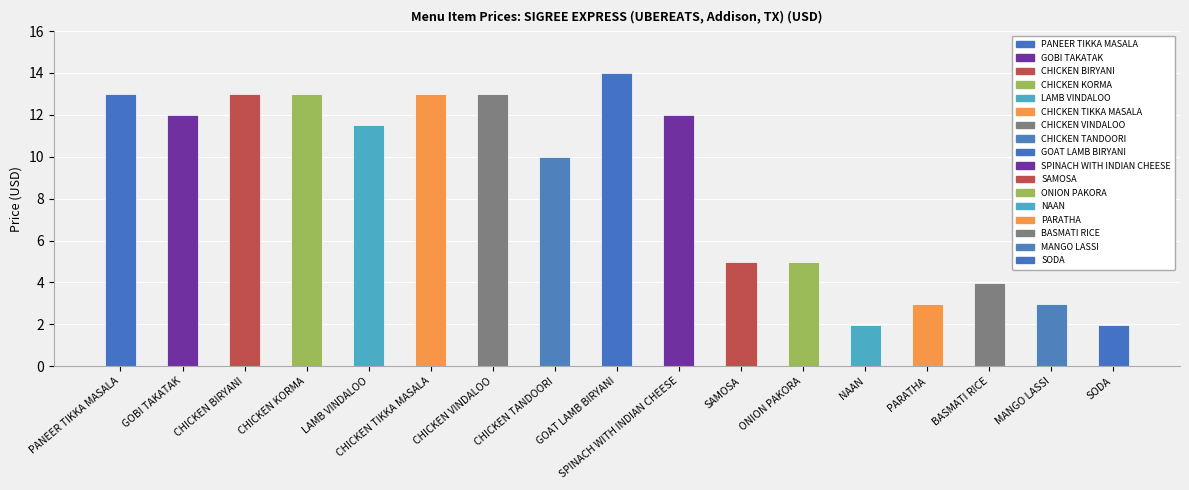

What is the maximum value shown in the chart?

14.0